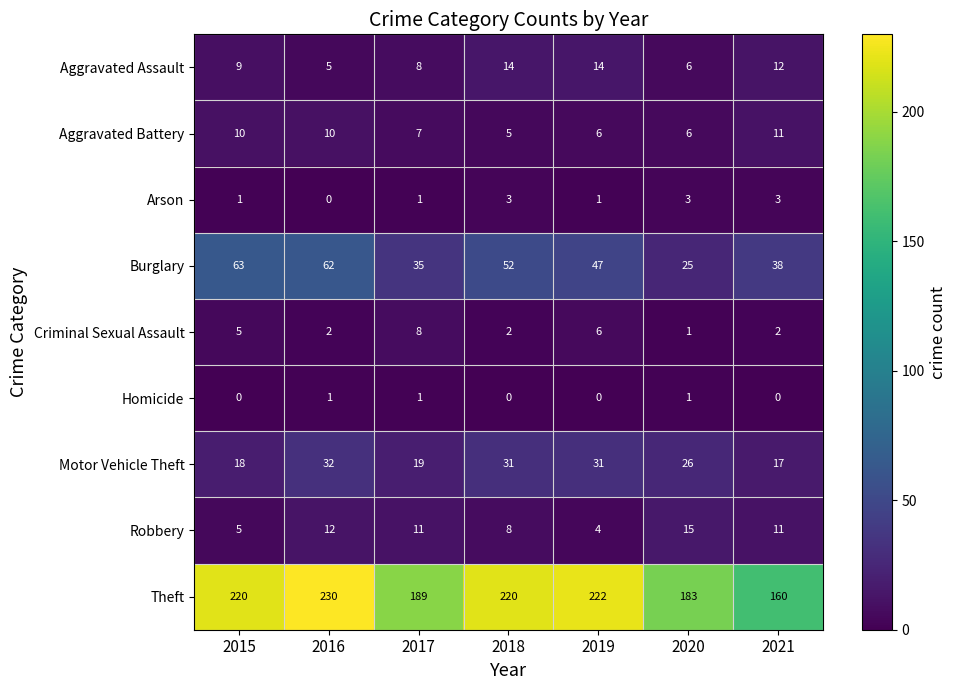

Which series has the largest range (max minus min)?

Theft